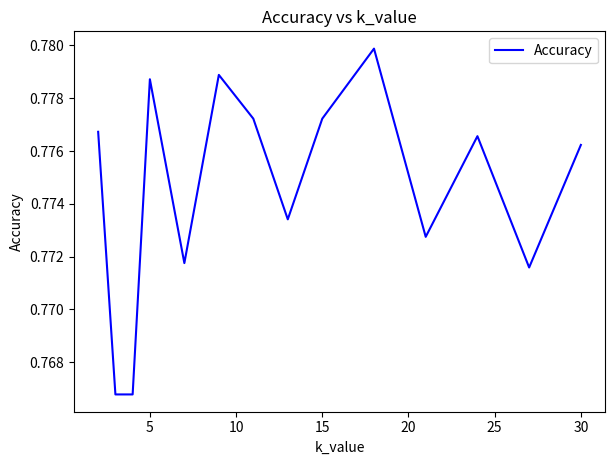

The chart shows a value of 1.1 at 5. True or false?

False